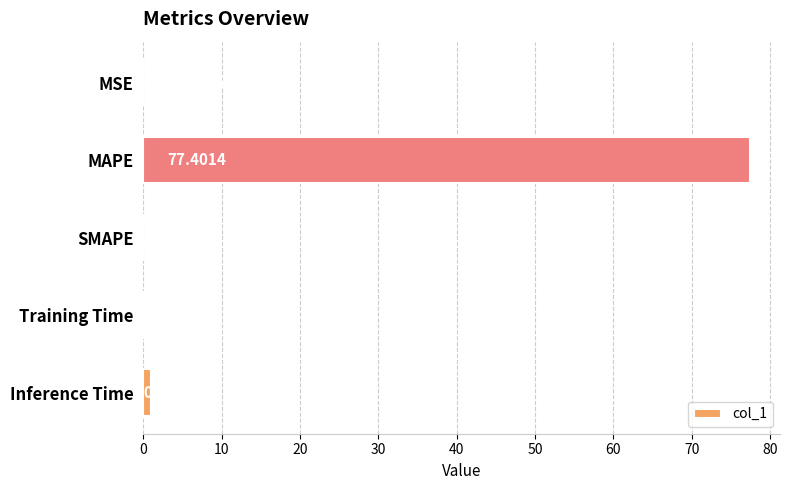

Which category has the highest value across all series?

MAPE